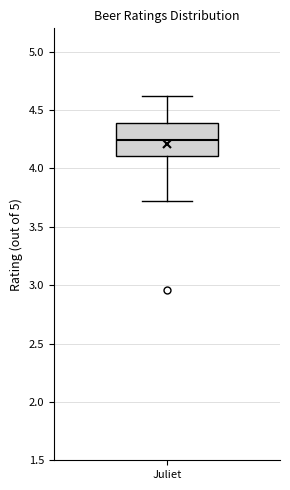

Read this box plot against the y-axis: the position of the median line, the range covered by the box, and the ends of both whiskers. The values are not printed on the chart, so give them approximately, as read against the axis.

median 4.25, box 4.10 to 4.40, whiskers 3.70 to 4.60